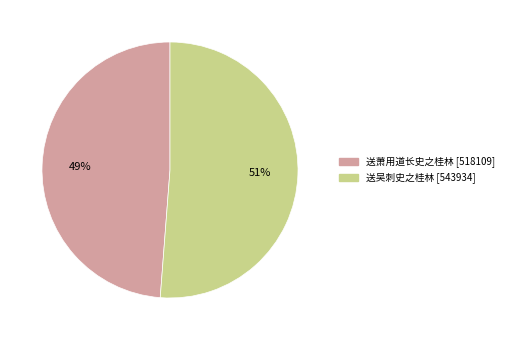

Combined, do 送吴刺史之桂林 and 送萧用道长史之桂林 account for over 50%?

Yes